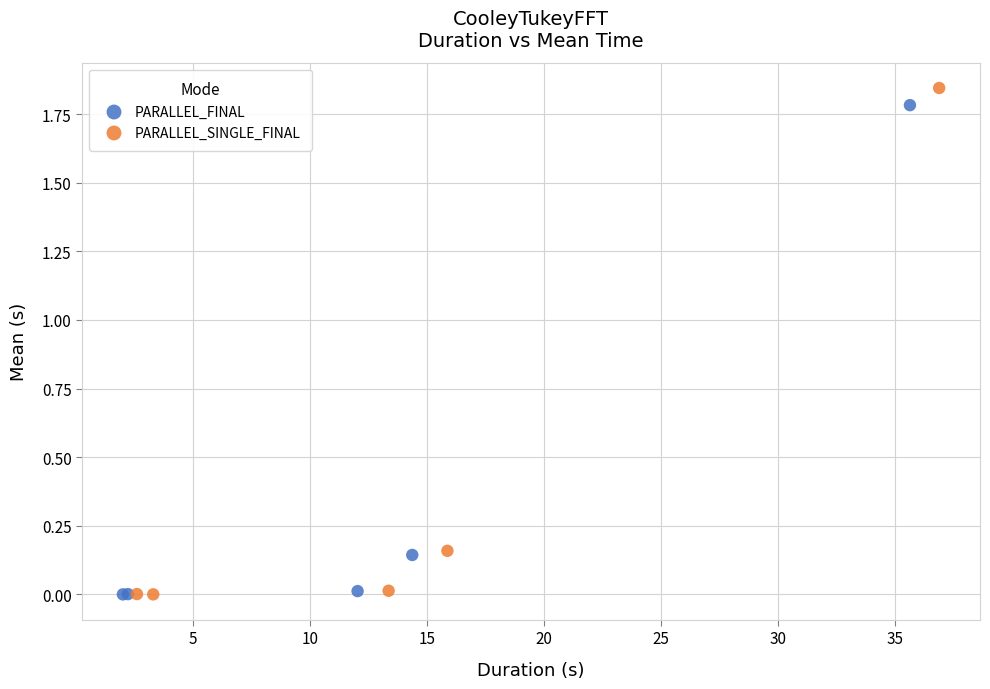

What are all the series names shown in the legend?

PARALLEL_FINAL, PARALLEL_SINGLE_FINAL